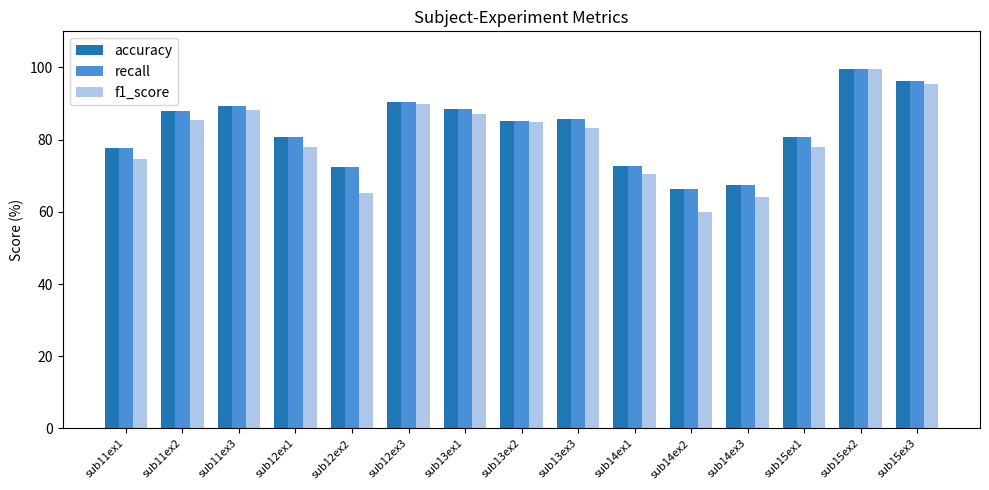

Which series has the largest range (max minus min)?

f1_score